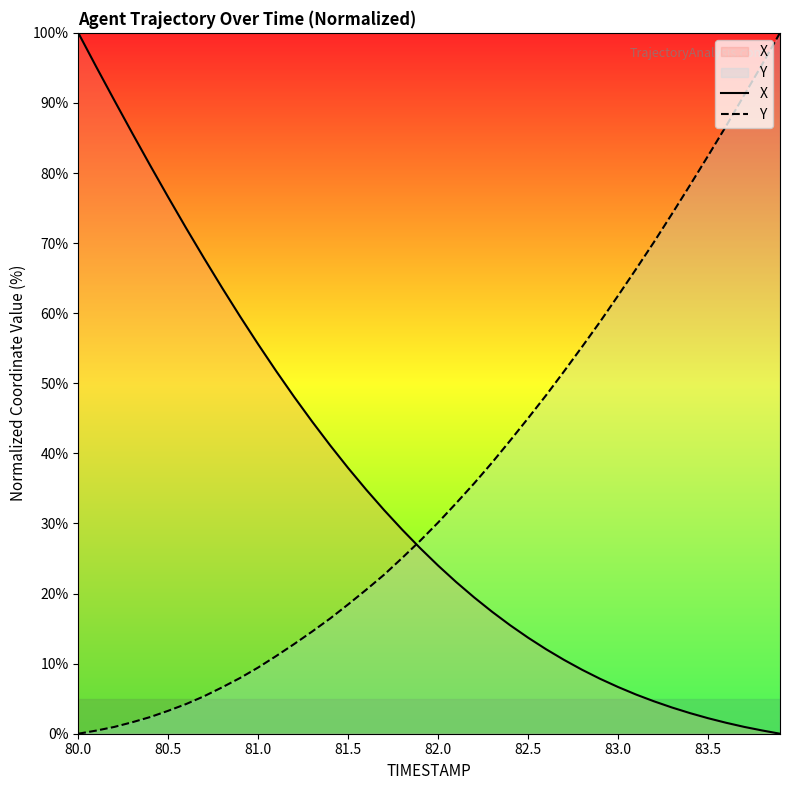

What is the highest value of the X series?

100.0